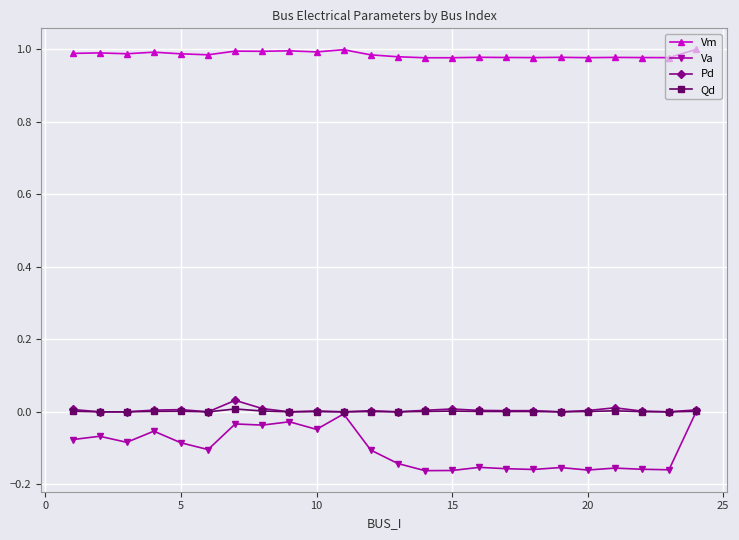

True or false: Vm has more than 0 interior local peaks.

True